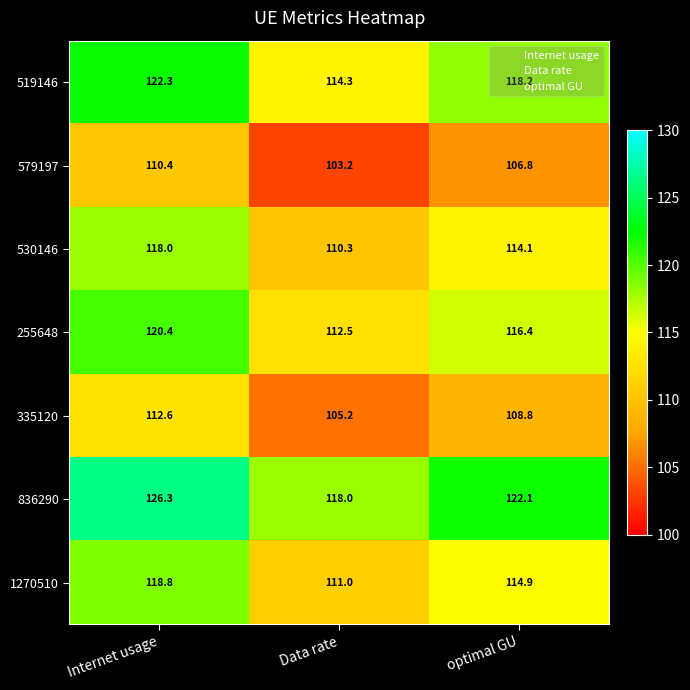

Read the 530146 value at Internet usage.

118.0